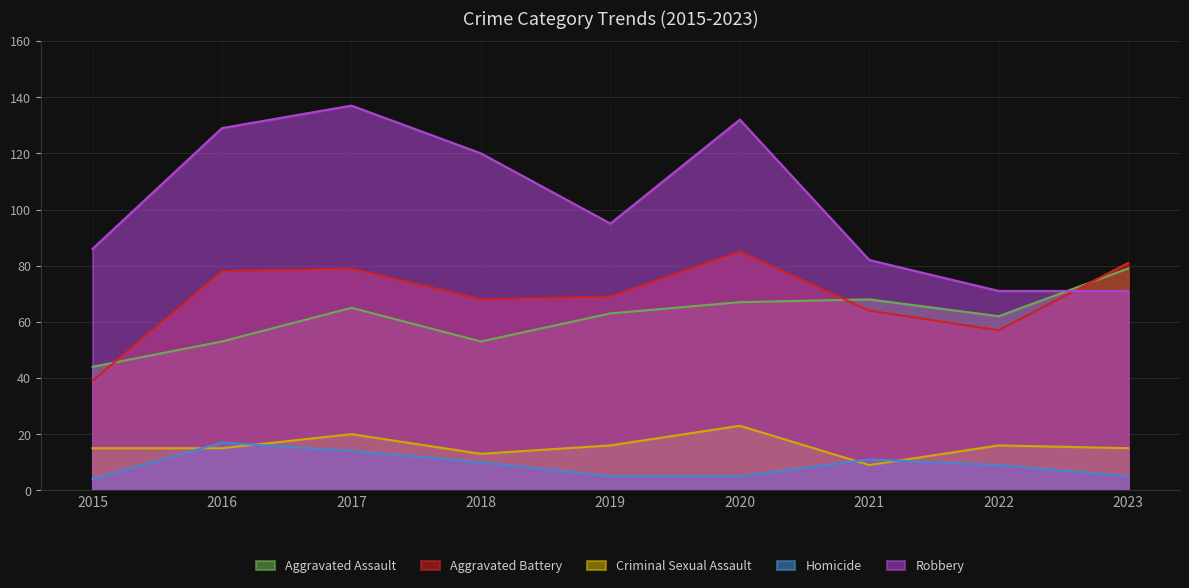

Reading left to right, list all the values displayed in this chart.

Aggravated Assault: 44	53	65	53	63	67	68	62	79
Aggravated Battery: 39	78	79	68	69	85	64	57	81
Criminal Sexual Assault: 15	15	20	13	16	23	9	16	15
Homicide: 4	17	14	10	5	5	11	9	5
Robbery: 86	129	137	120	95	132	82	71	71